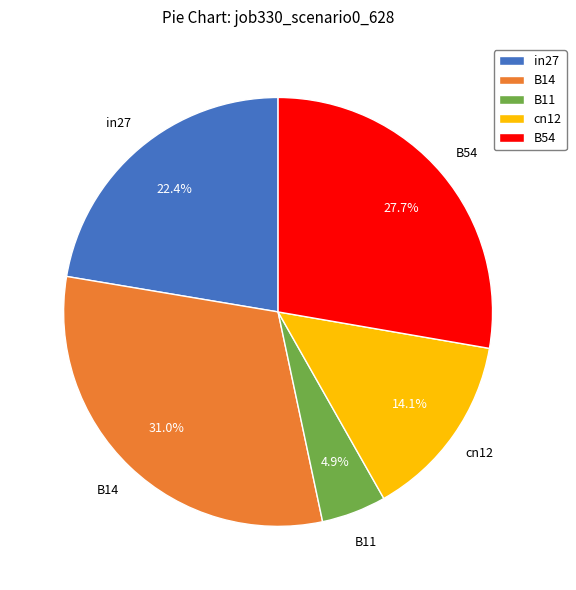

To the nearest percent, what is the difference between the B14 and cn12 slice percentages?

17%